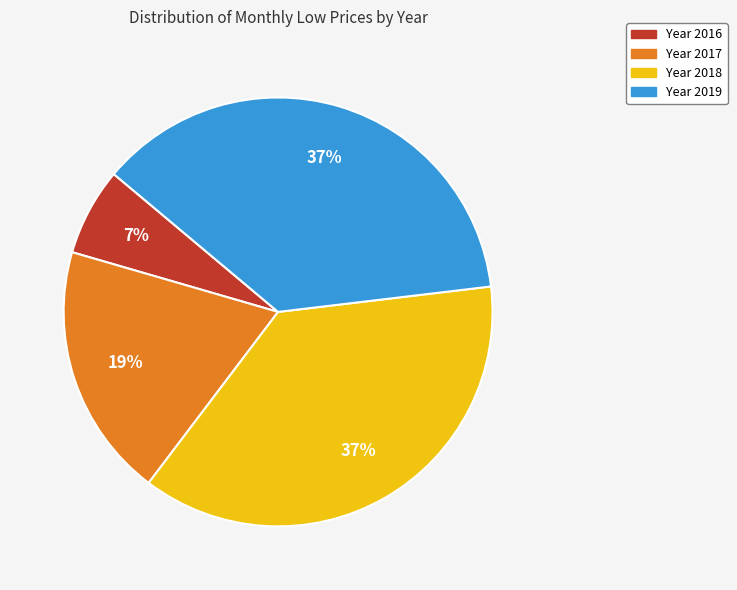

To the nearest percent, what is the average slice percentage?

25%